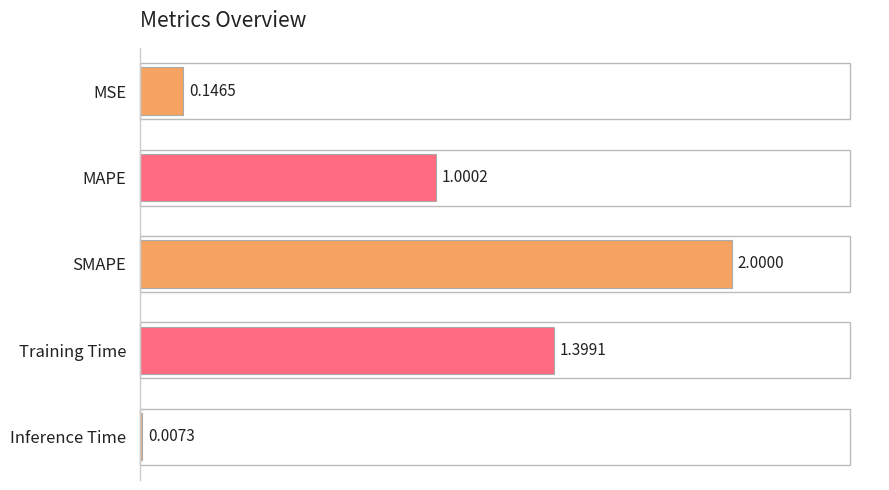

Are the bars grouped side by side (vs. stacked)?

No